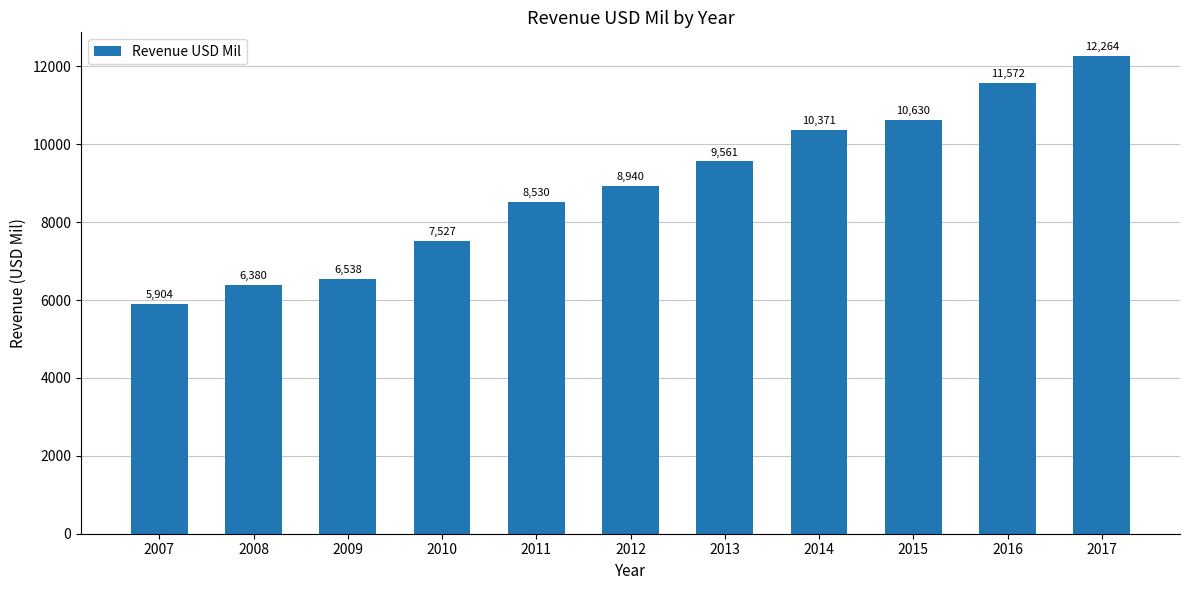

Are the bars horizontal?

No